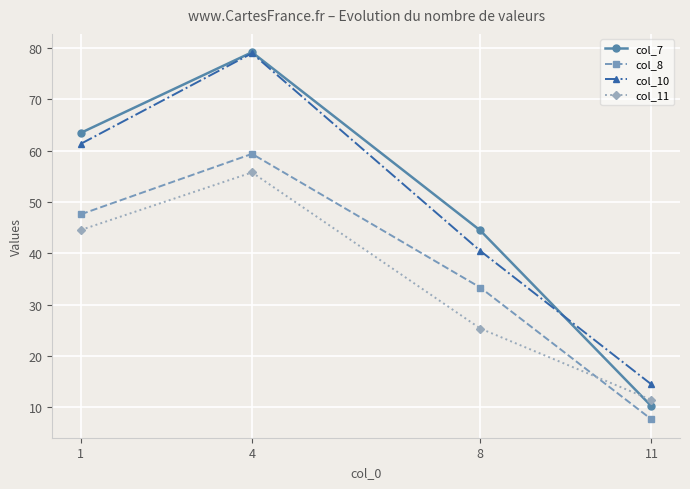

Reading left to right, what are all the values shown in this chart?

col_7: 63.5	79.2	44.5	10.2
col_8: 47.6	59.4	33.3	7.7
col_10: 61.3	79.0	40.5	14.5
col_11: 44.5	55.8	25.4	11.5